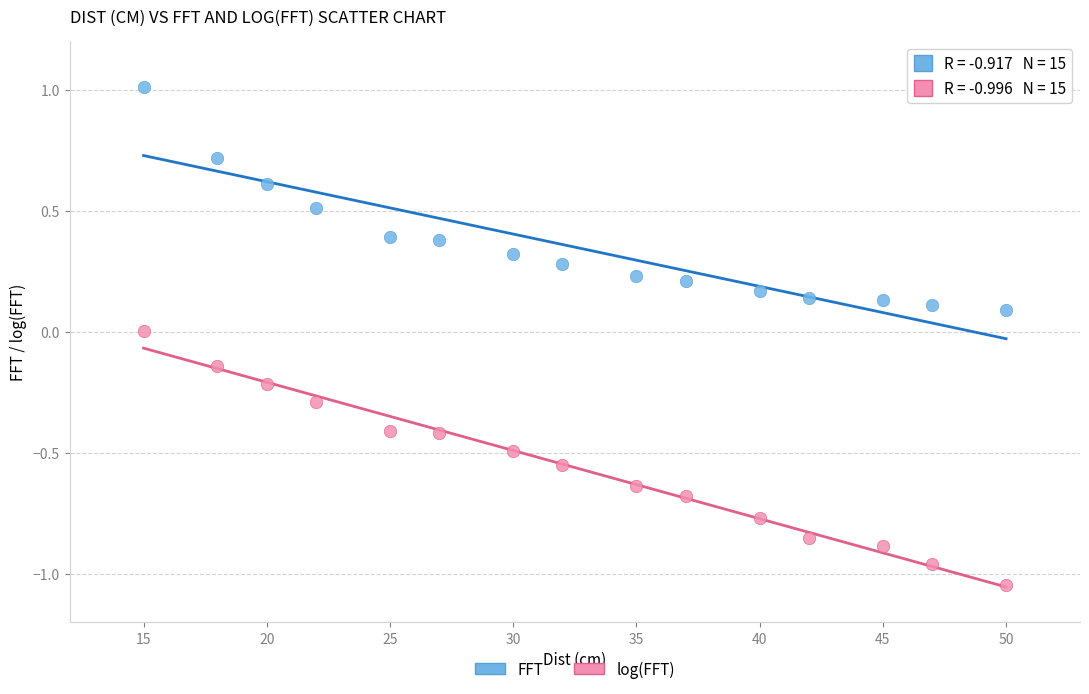

What are all the series names shown in the legend?

FFT, log(FFT)